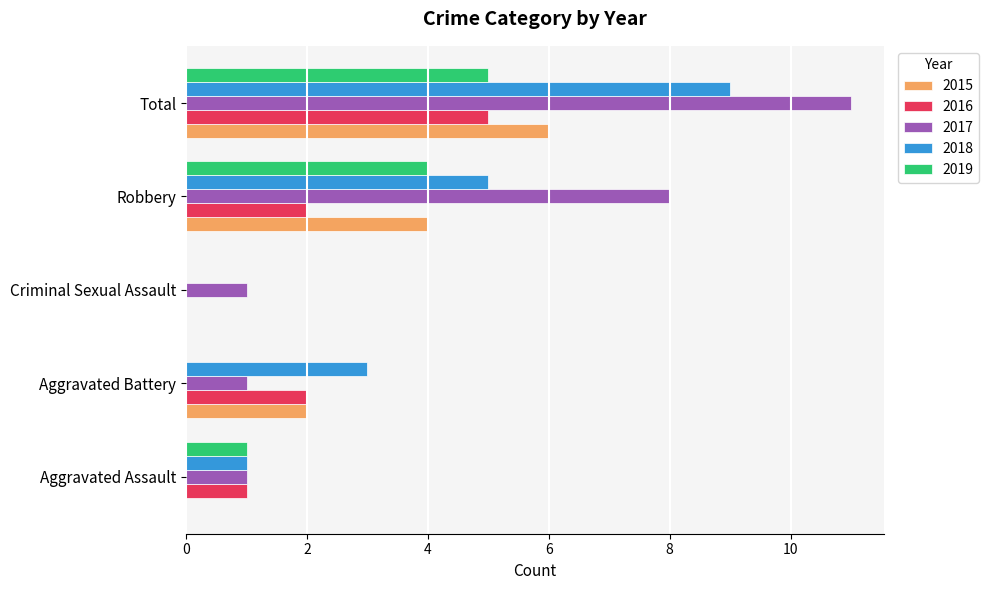

Which series has the largest total across all categories?

2017